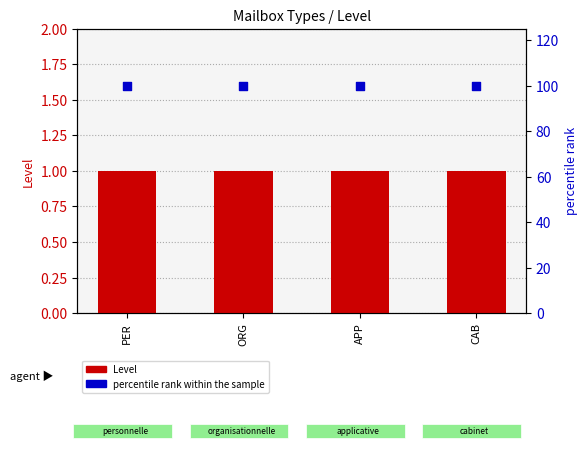

Which series has the largest Y range (max minus min)?

Level